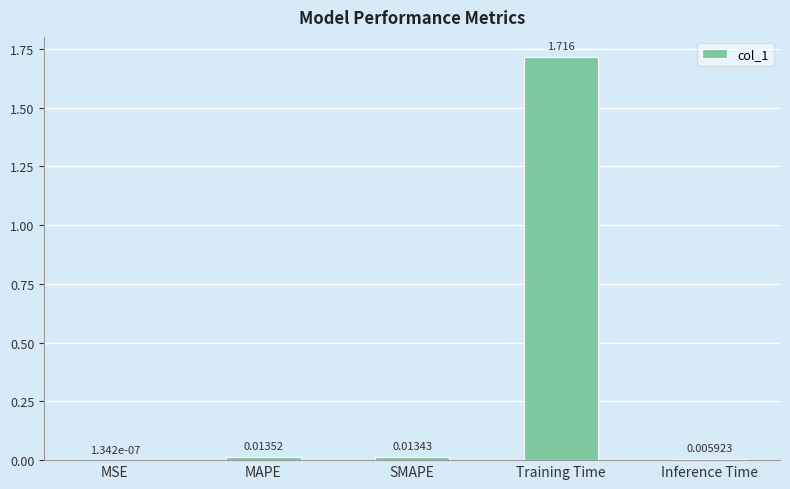

At which label is the value closest to 0?

MSE